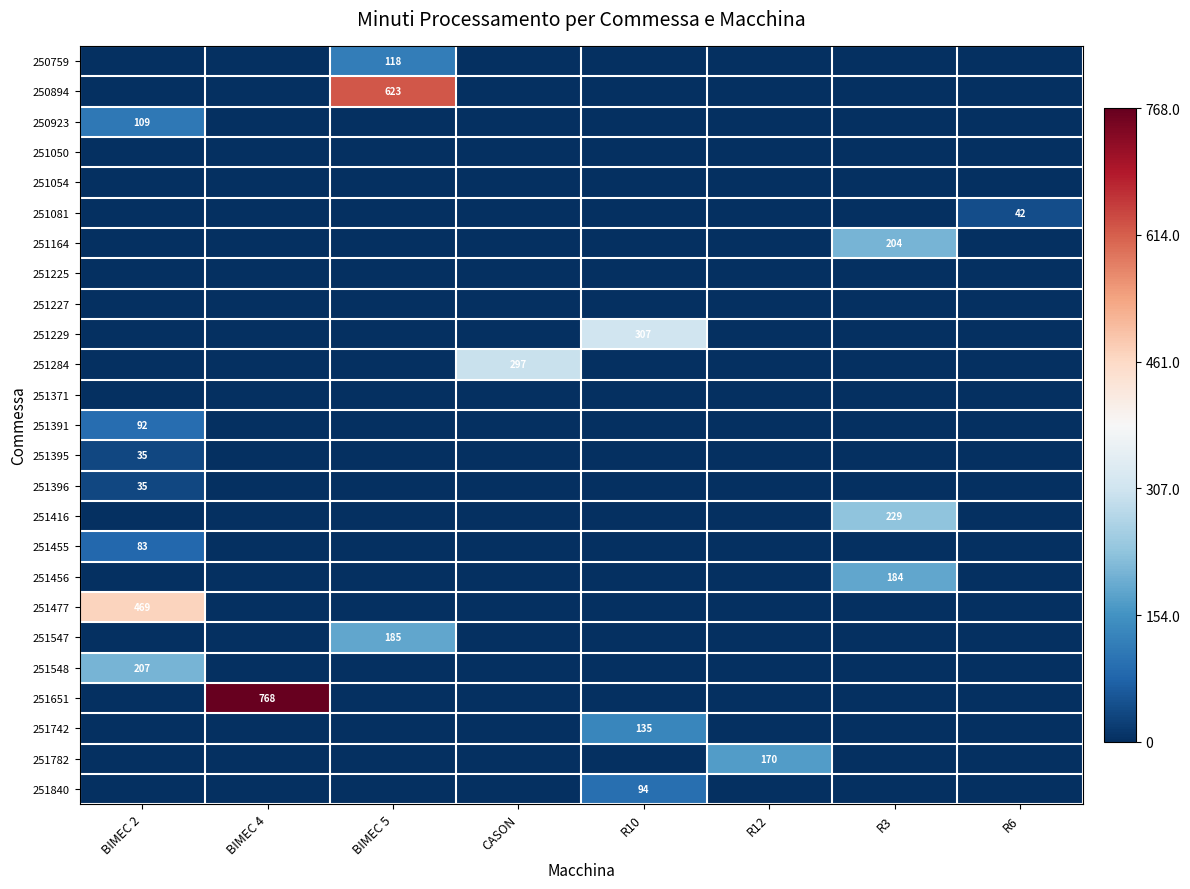

How many data points does each series have?

8